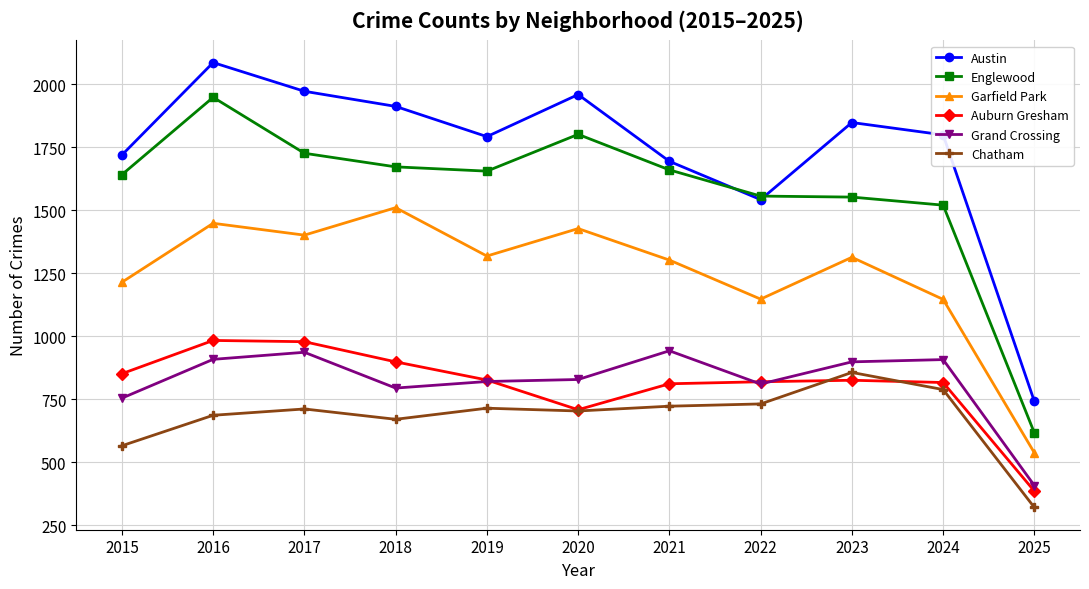

What is the minimum value shown in the chart?

320